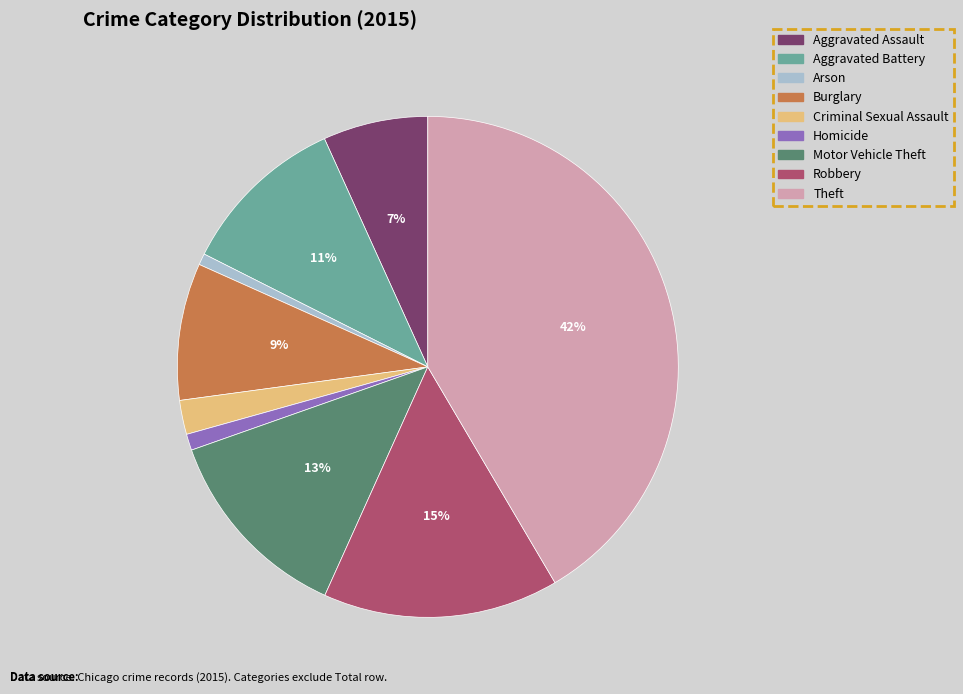

Is it true that Robbery is 15% of the pie?

True